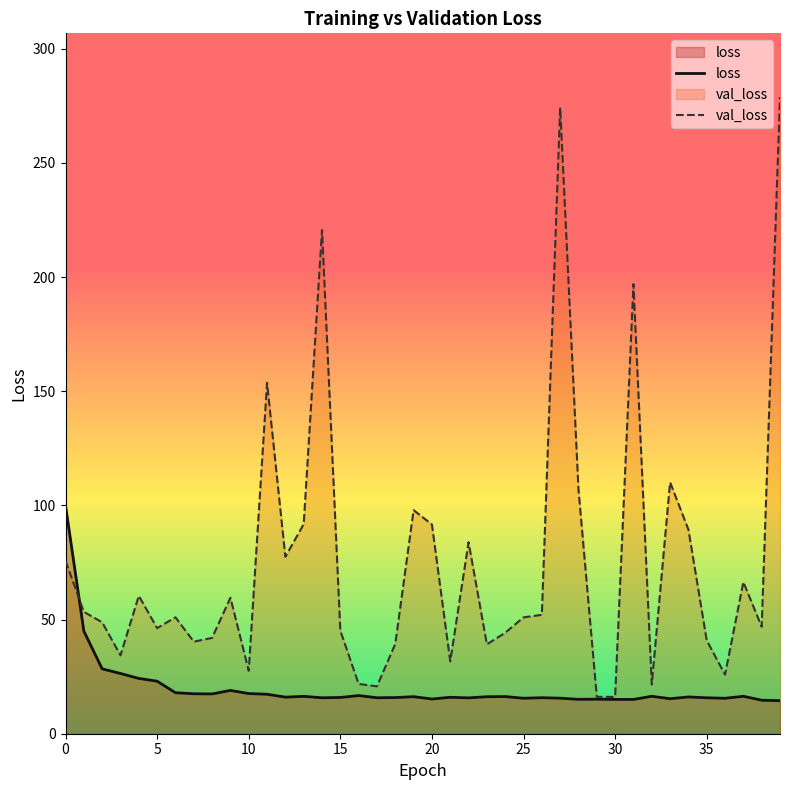

True or false: loss has more than 1 interior local peaks.

True